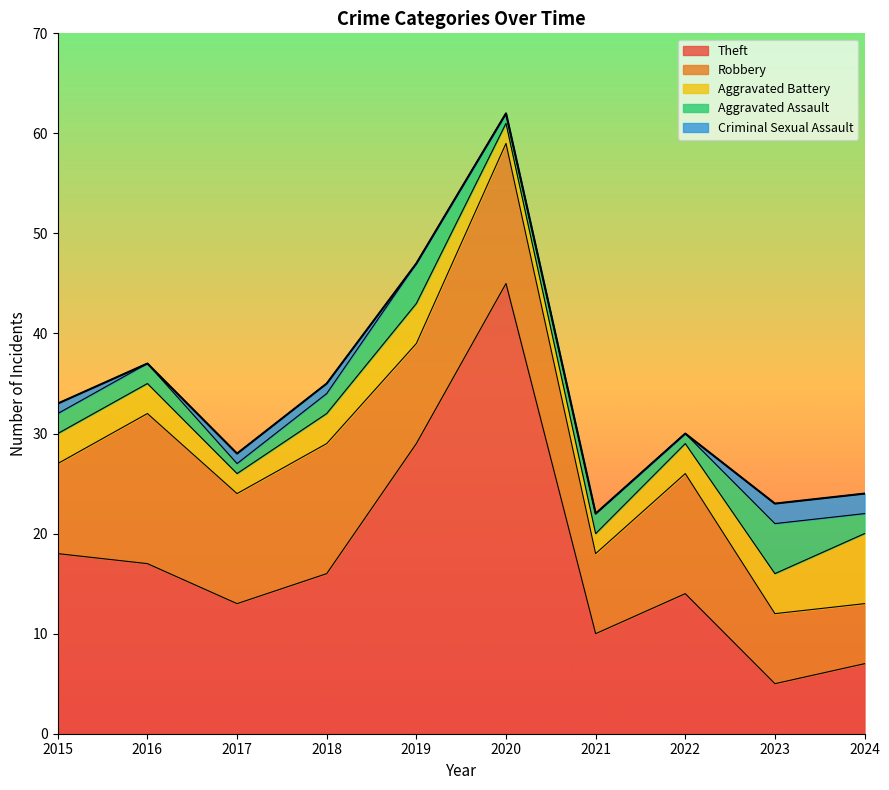

Reading left to right, list all the values displayed in this chart.

Theft: 2015=18	2016=17	2017=13	2018=16	2019=29	2020=45	2021=10	2022=14	2023=5	2024=7
Robbery: 2015=9	2016=15	2017=11	2018=13	2019=10	2020=14	2021=8	2022=12	2023=7	2024=6
Aggravated Battery: 2015=3	2016=3	2017=2	2018=3	2019=4	2020=2	2021=2	2022=3	2023=4	2024=7
Aggravated Assault: 2015=2	2016=2	2017=1	2018=2	2019=4	2020=1	2021=2	2022=1	2023=5	2024=2
Criminal Sexual Assault: 2015=1	2016=0	2017=1	2018=1	2019=0	2020=0	2021=0	2022=0	2023=2	2024=2